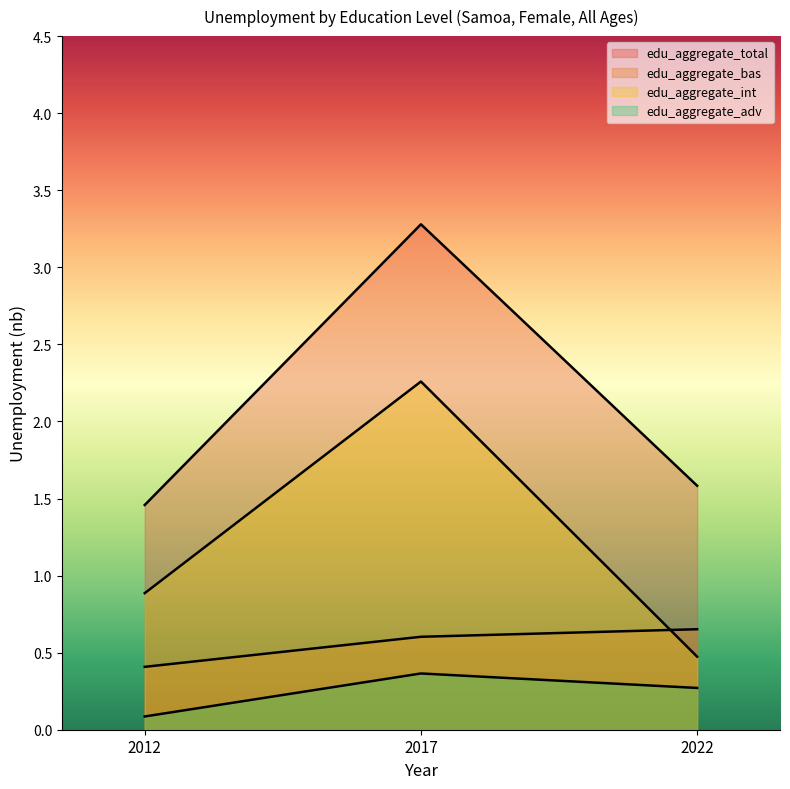

Where is edu_aggregate_int nearest to the value 1?

2012